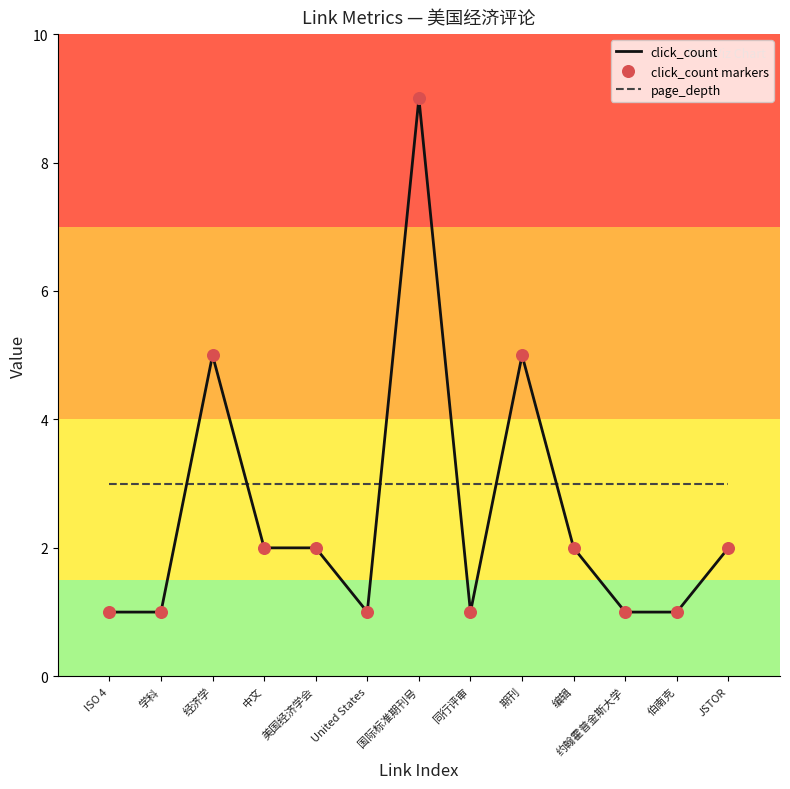

At which category is the sum across all series the highest?

国际标准期刊号